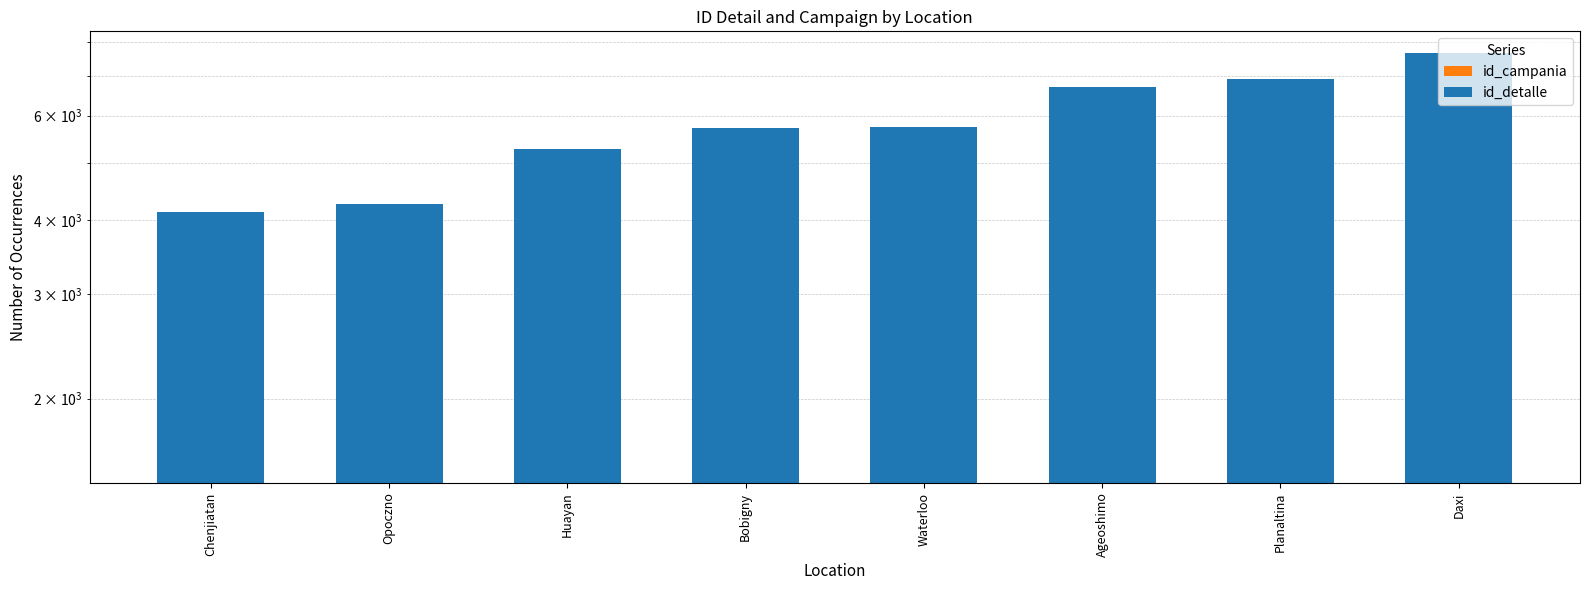

How many bars are there in each group?

2